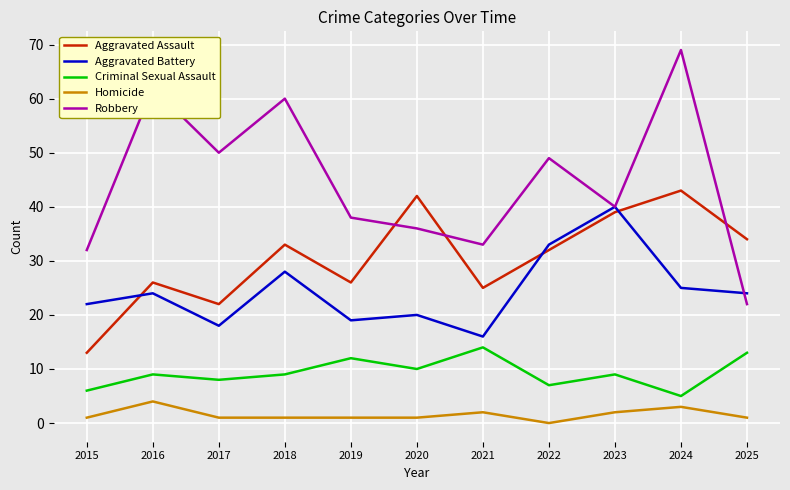

Is it true that Homicide equals 2 at 2023?

True